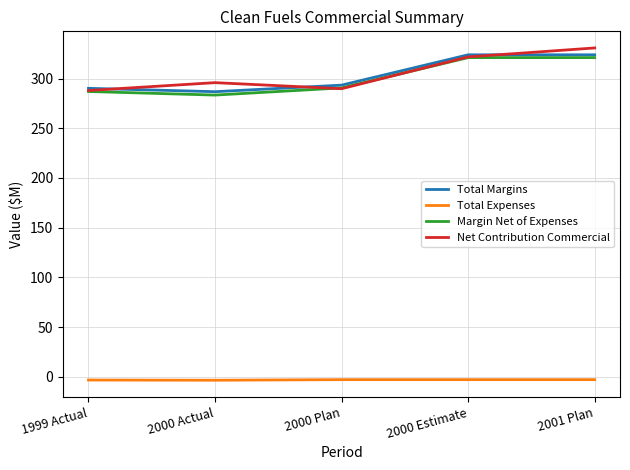

Where is Margin Net of Expenses nearest to the value 302?

2000 Plan